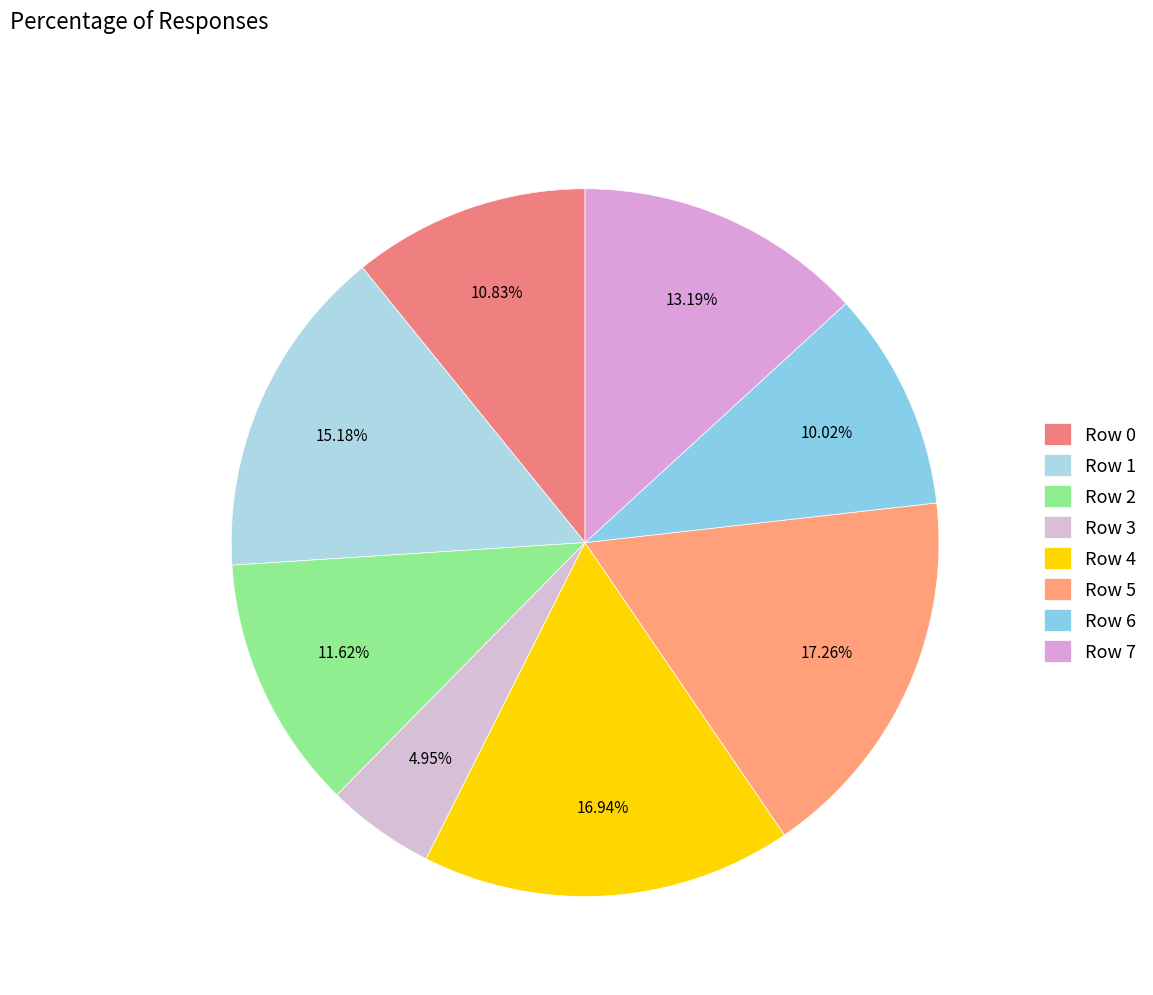

What is the smallest slice in the pie chart?

Row 3